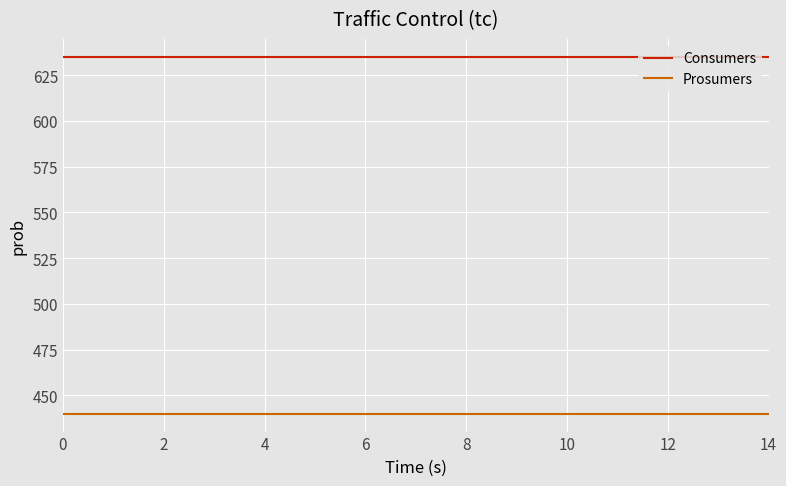

What is the minimum value shown in the chart?

440